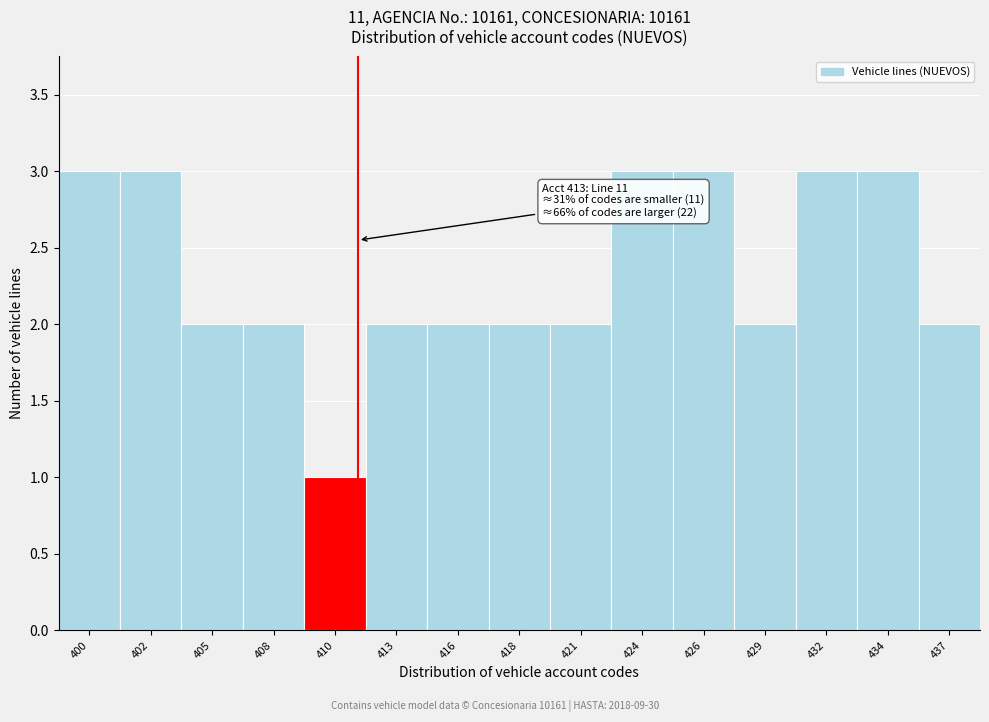

Reading right to left, transcribe all the data shown in this chart.

437=2	434=3	432=3	429=2	426=3	424=3	421=2	418=2	416=2	413=2	410=1	408=2	405=2	402=3	400=3